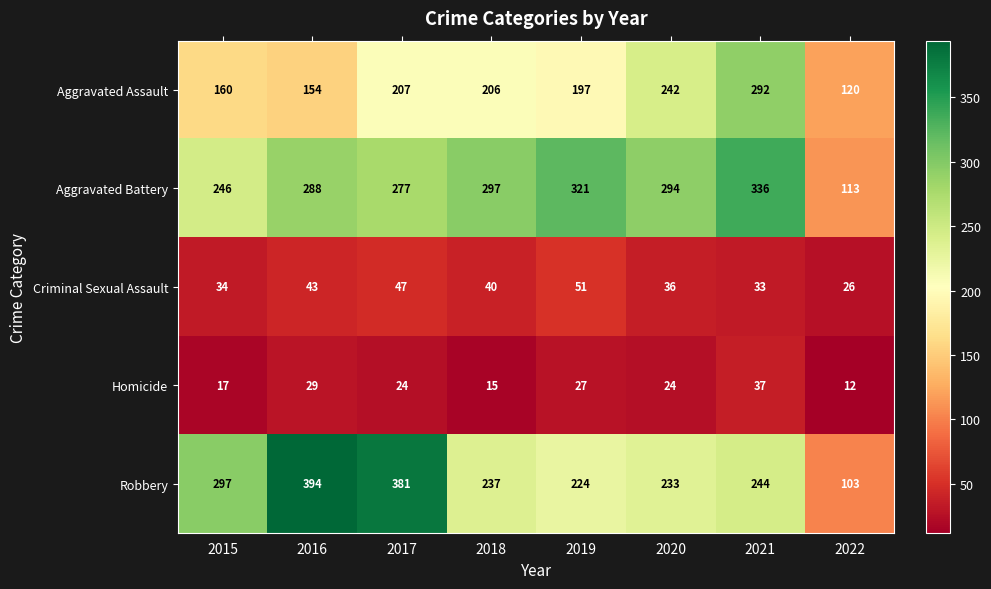

Rank the series at 2016 from lowest to highest value.

Homicide, Criminal Sexual Assault, Aggravated Assault, Aggravated Battery, Robbery